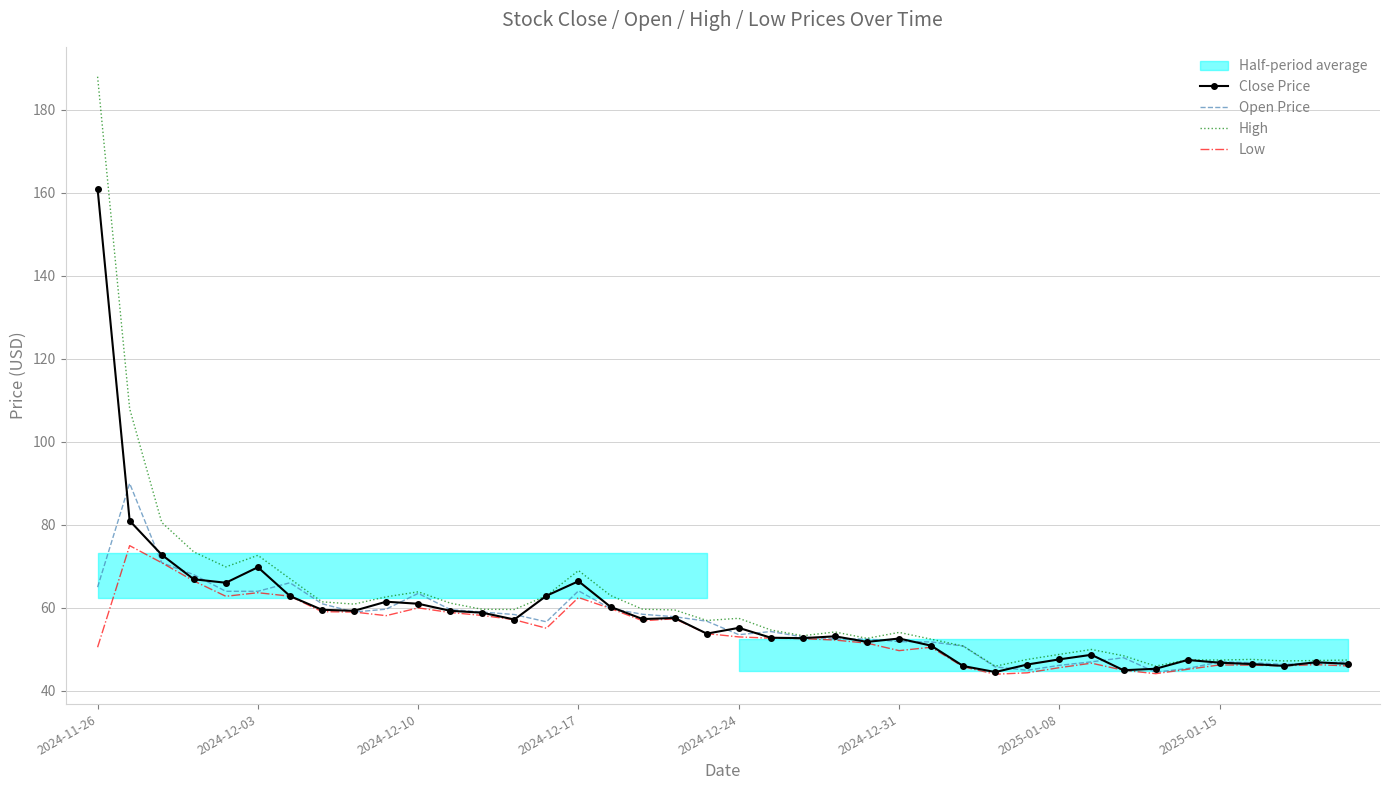

Is this an area chart (filled region under the line)?

No